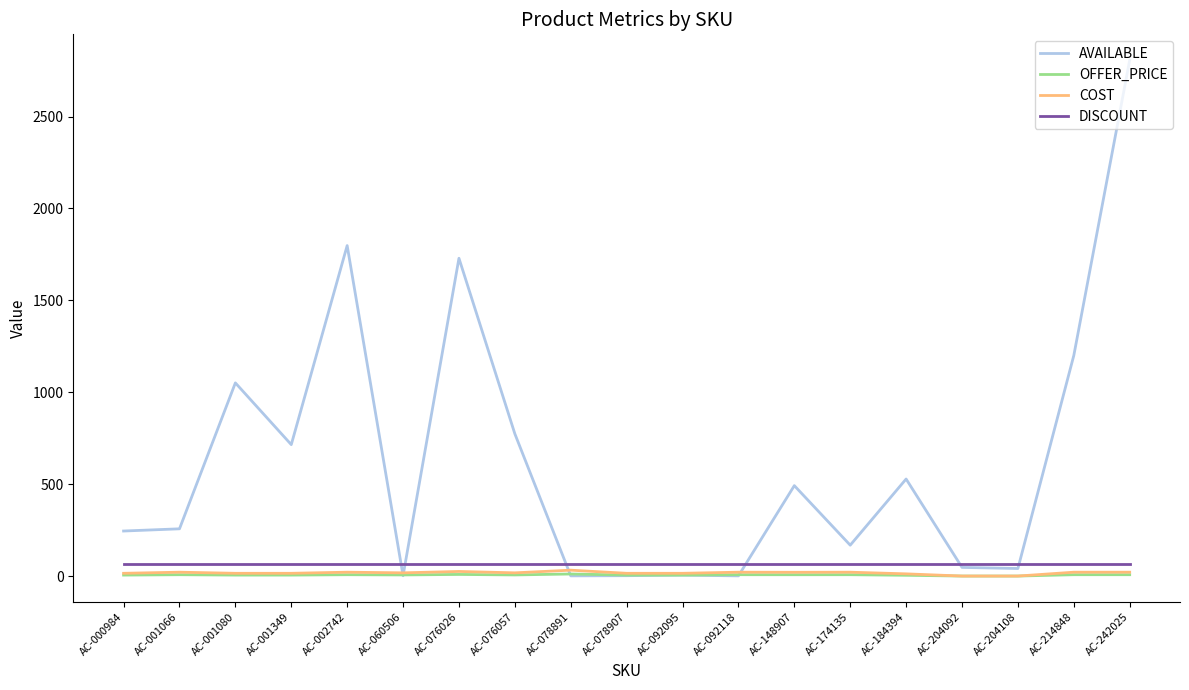

True or false: OFFER_PRICE has more than 0 points higher than both neighbors.

True